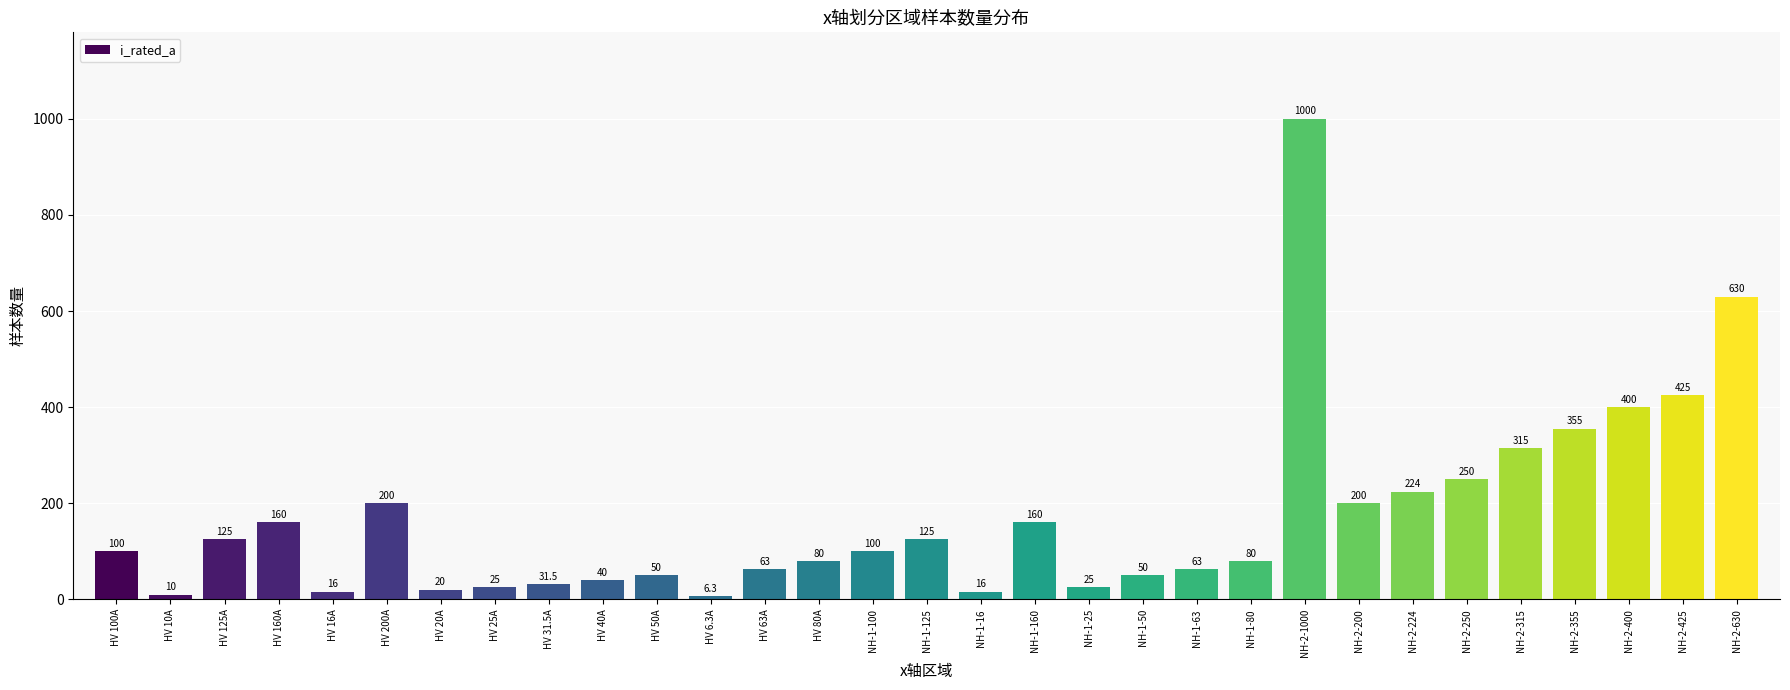

What is the greatest value displayed?

1000.0